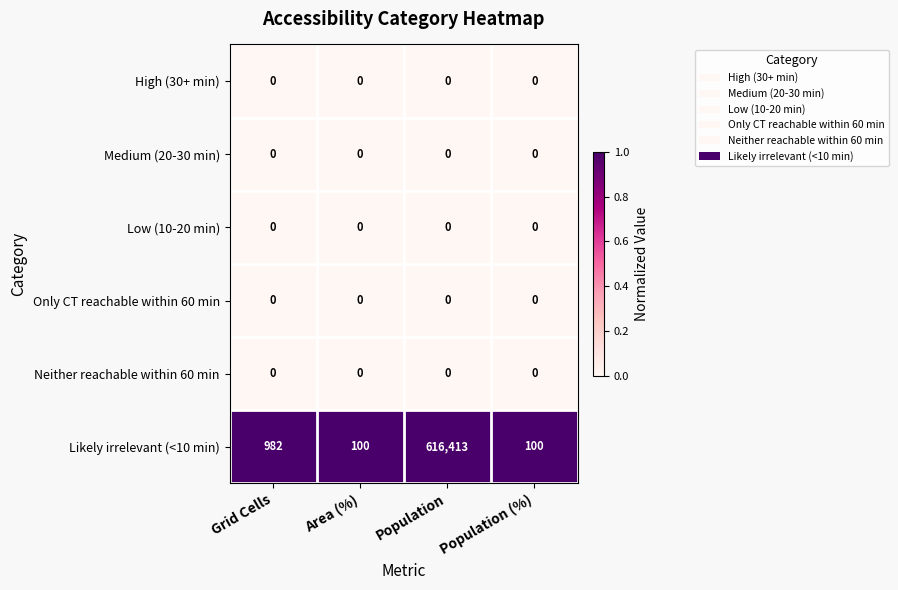

At which category does the chart reach its peak across all series?

Population